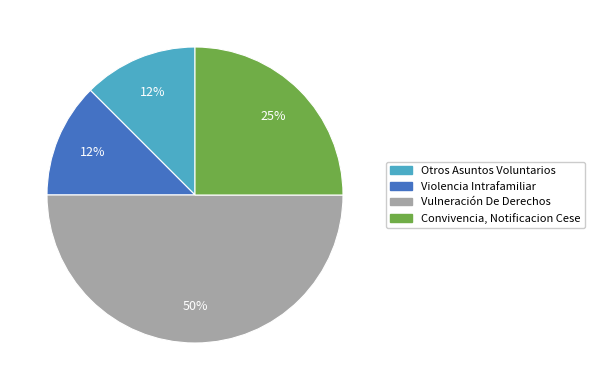

Does Otros Asuntos Voluntarios account for over 50% of the chart?

No